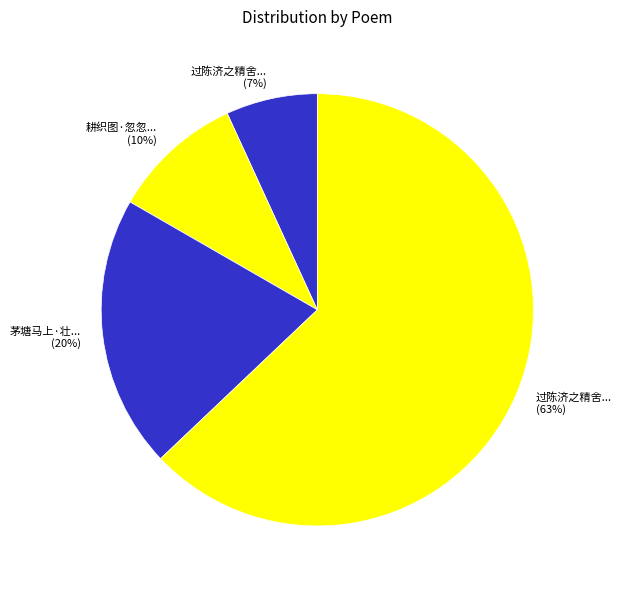

To the nearest percent, what is the average slice percentage?

25%